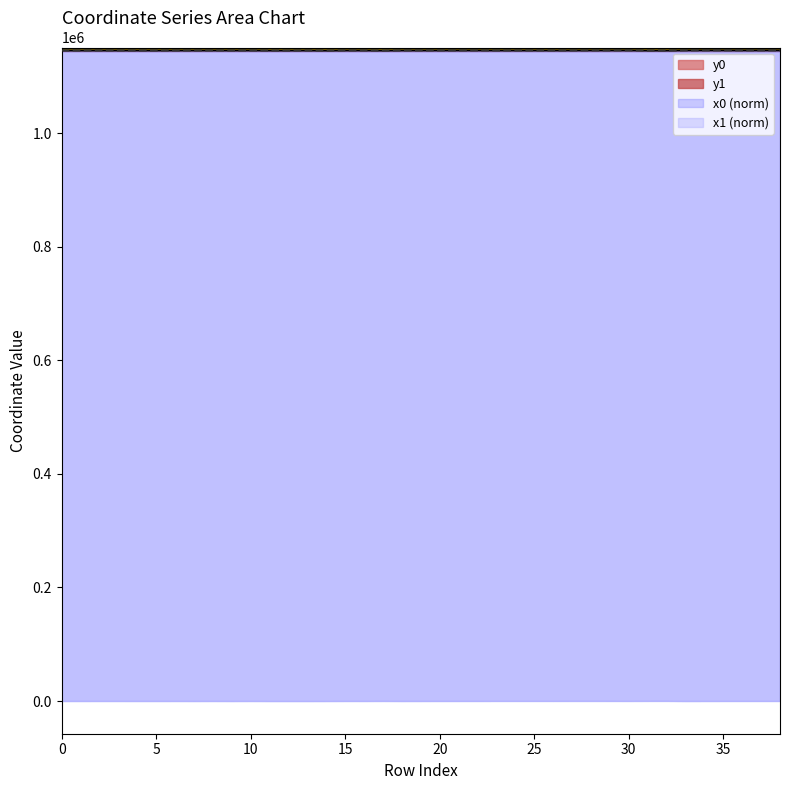

Is the value of y1 at 1 greater than the value of y0 at 10?

No